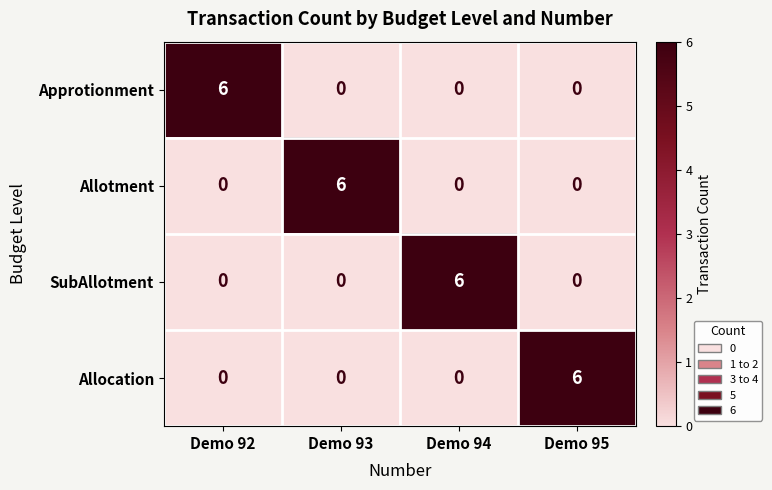

How many distinct data groups are displayed?

4